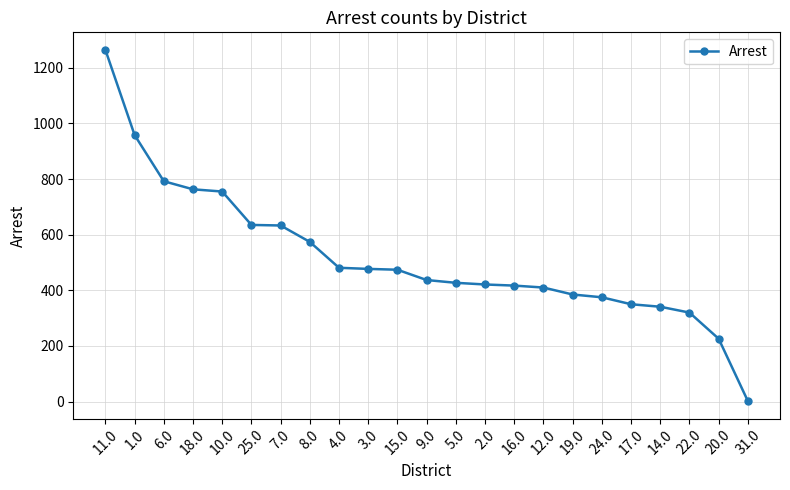

At which category does the chart reach its minimum across all series?

31.0